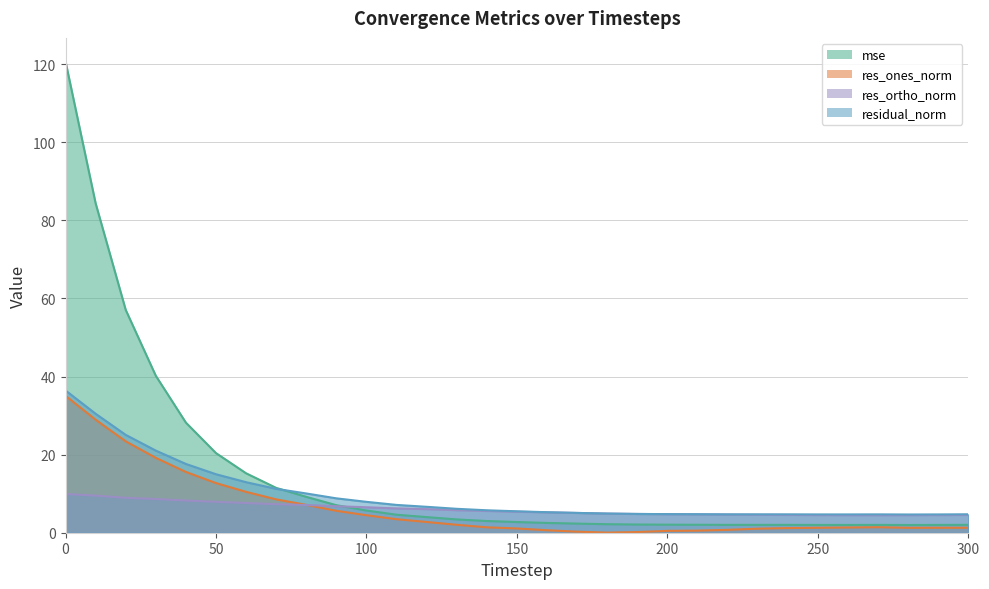

At 270, list the series in order from smallest to largest.

res_ones_norm, mse, res_ortho_norm, residual_norm